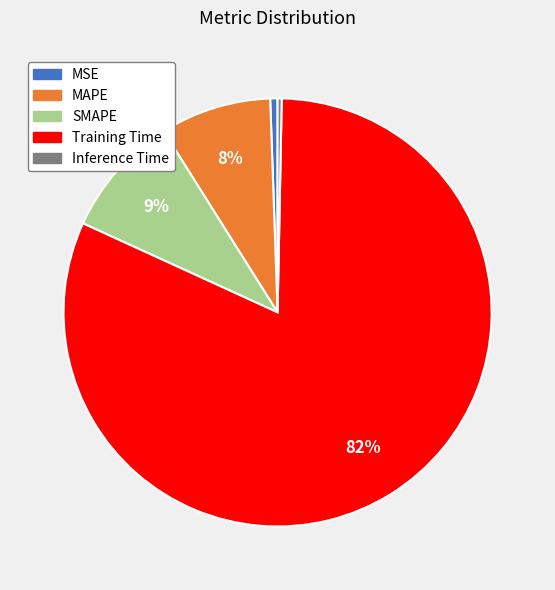

Which slice is the largest?

Training Time